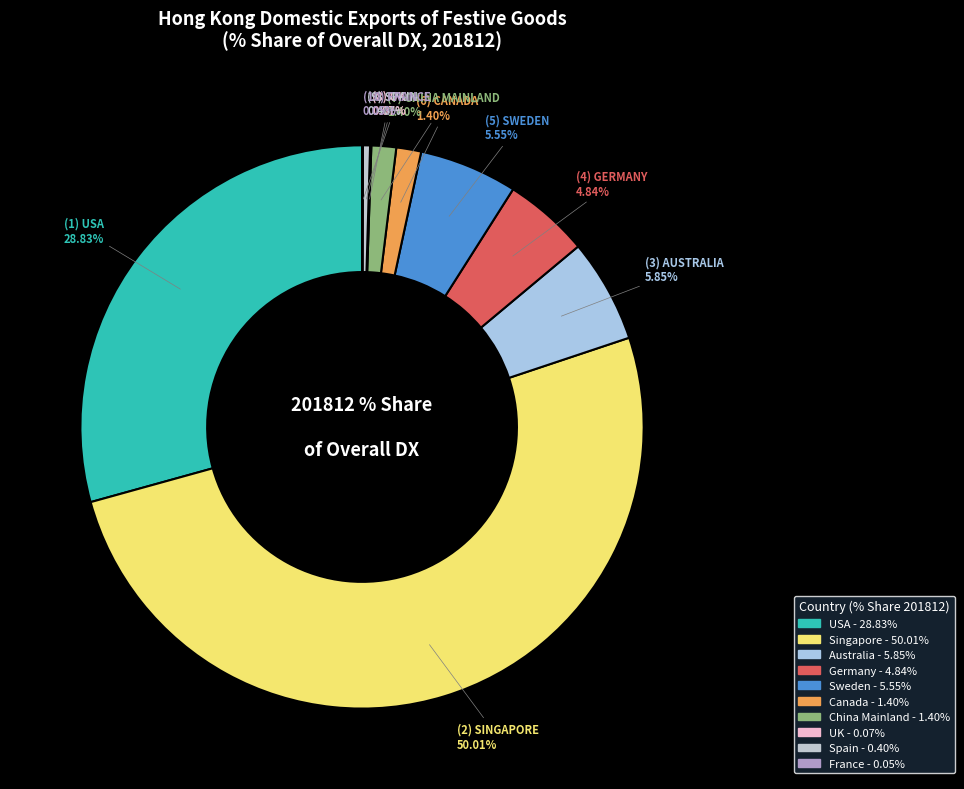

Rank the categories by value from lowest to highest.

FRANCE, UNITED KINGDOM, SPAIN, CHINESE MAINLAND, CANADA, GERMANY, SWEDEN, AUSTRALIA, U S A, SINGAPORE